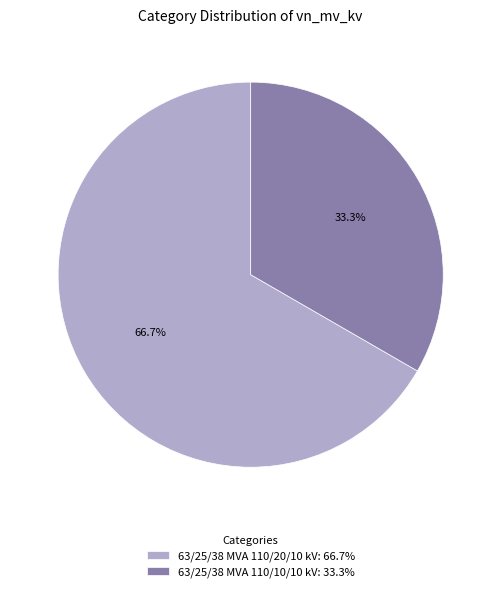

Is it true that 63/25/38 MVA 110/10/10 kV is 47% of the pie?

False